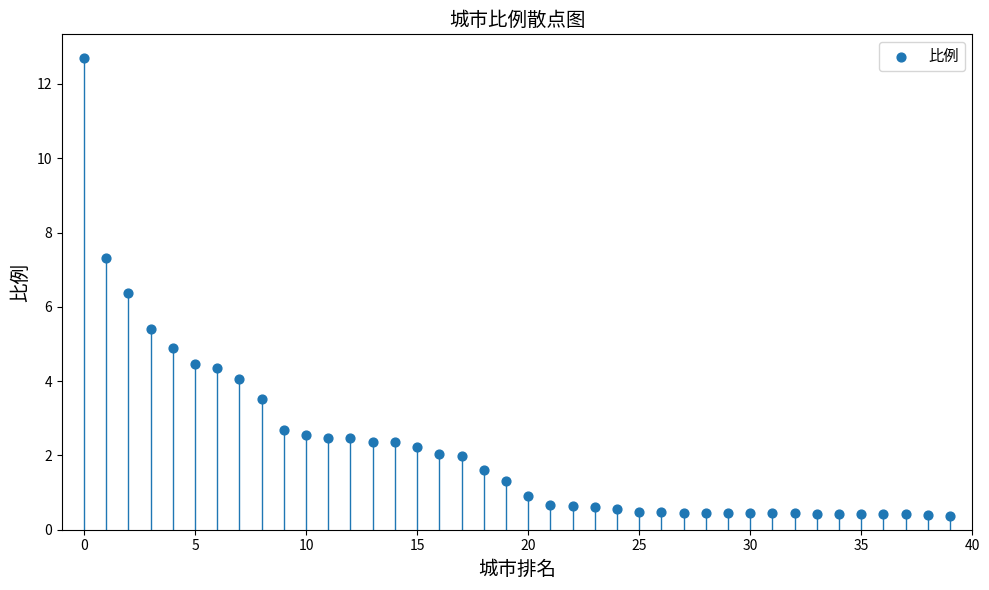

What is the range of Y values (max minus min)?

12.3